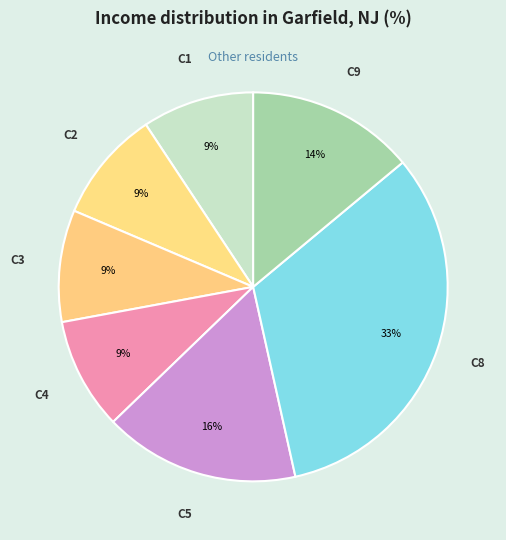

Is there a majority slice in this chart?

No